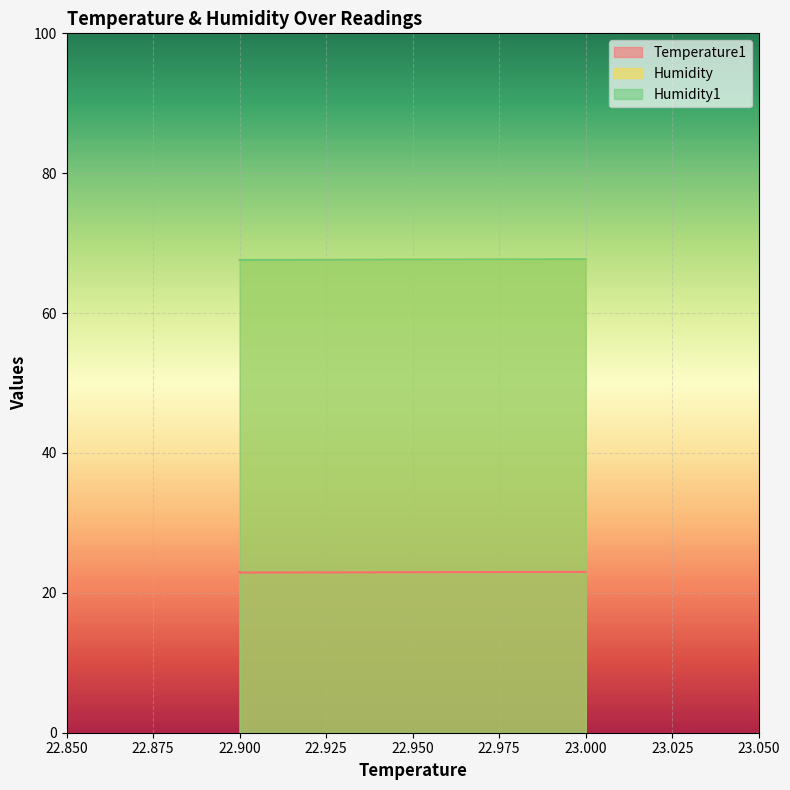

Which series has the largest total across all categories?

Humidity